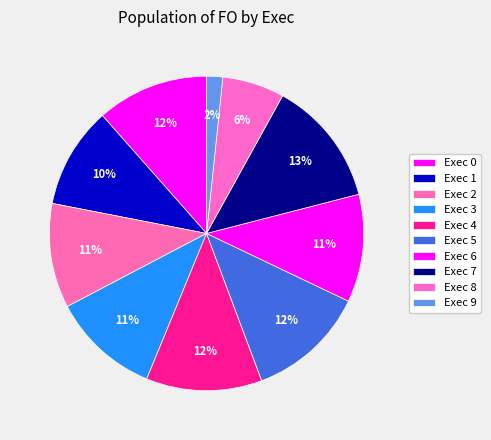

To the nearest percent, what percentage of the pie is Exec 0?

12%